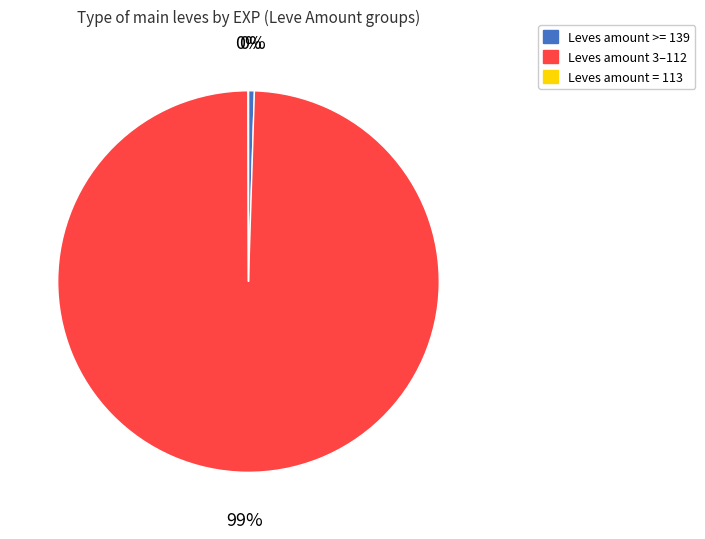

Which slice is the largest?

Leves amount 3–112